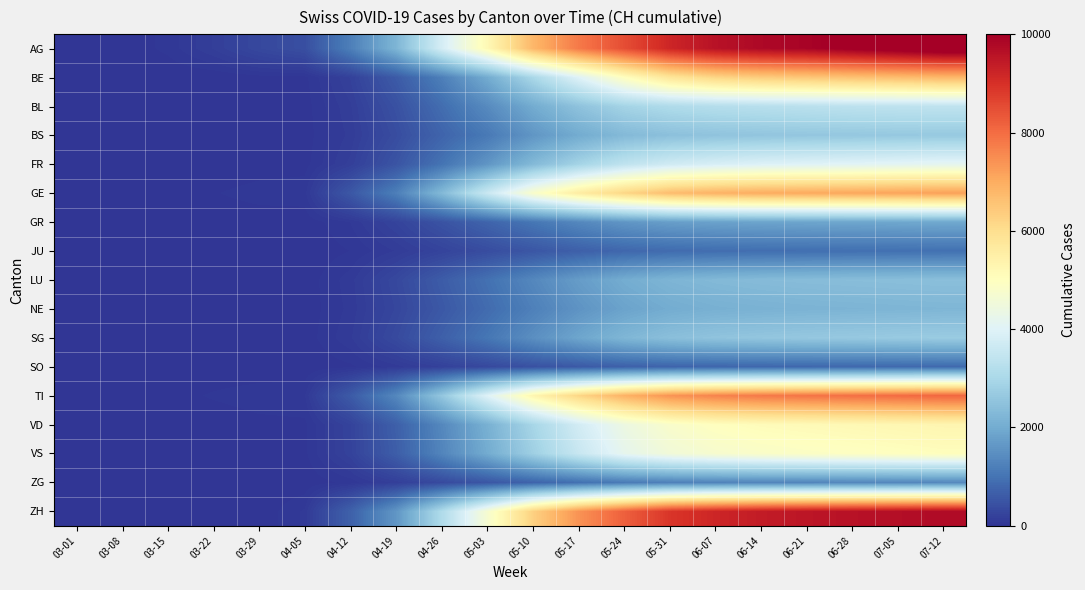

At how many categories does at least one series exceed 3177?

12